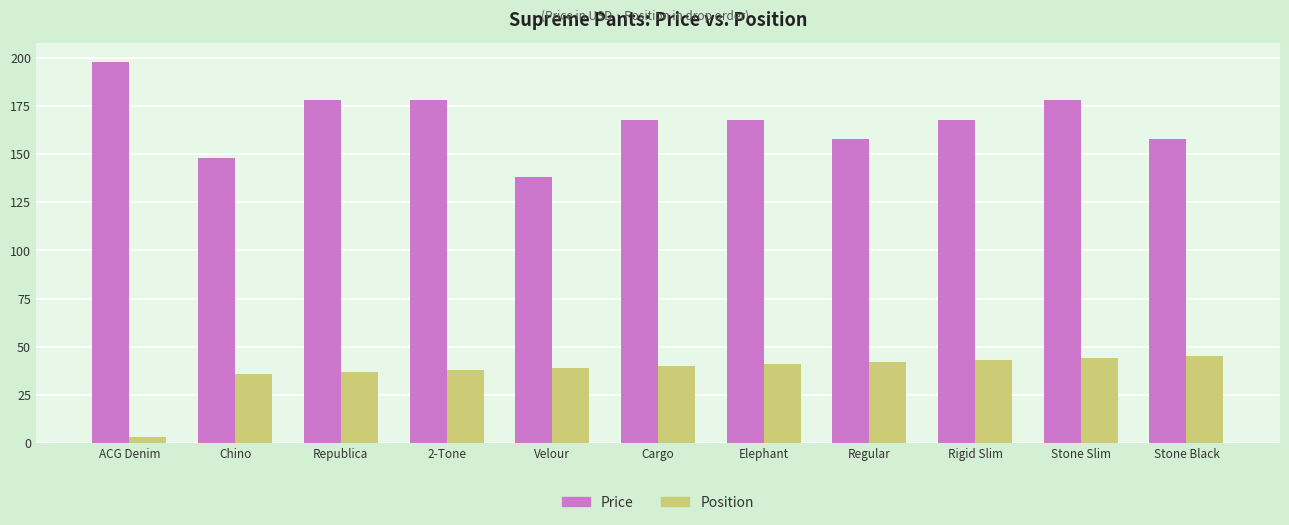

How many Price values are between 158 and 178?

8